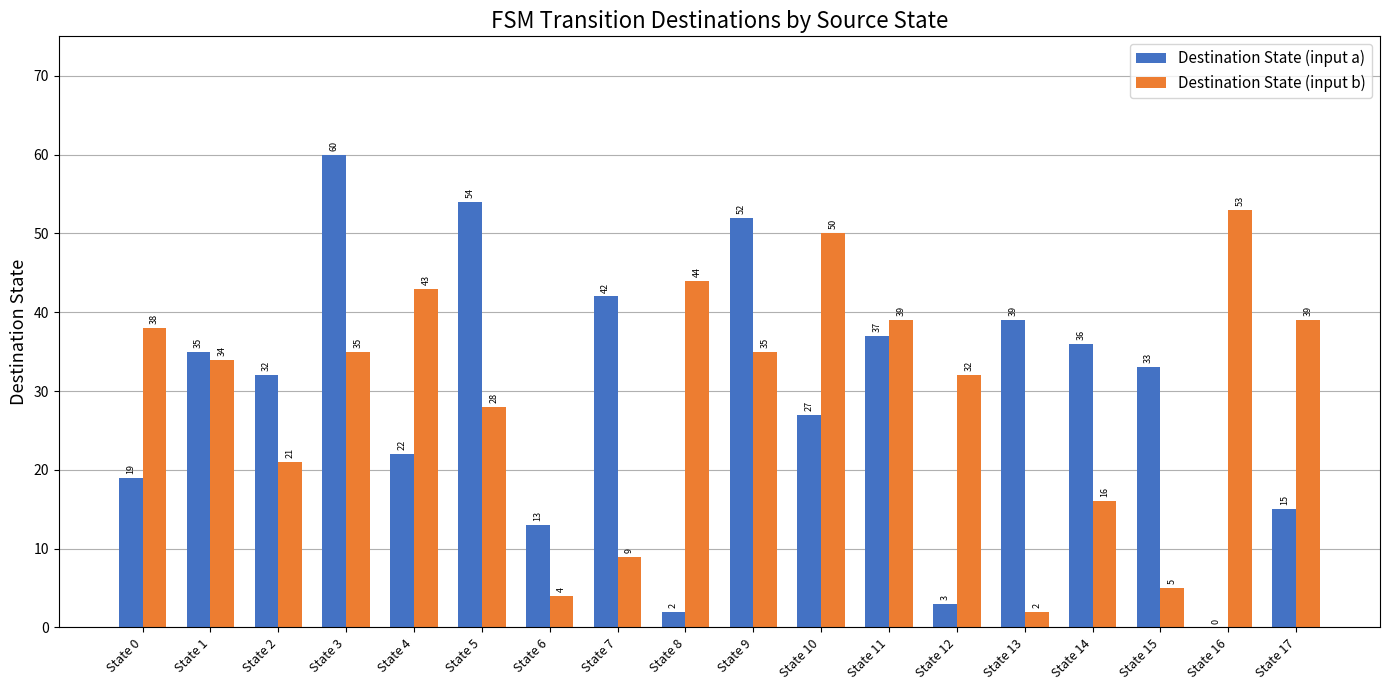

What is the total value across all series at State 5?

82